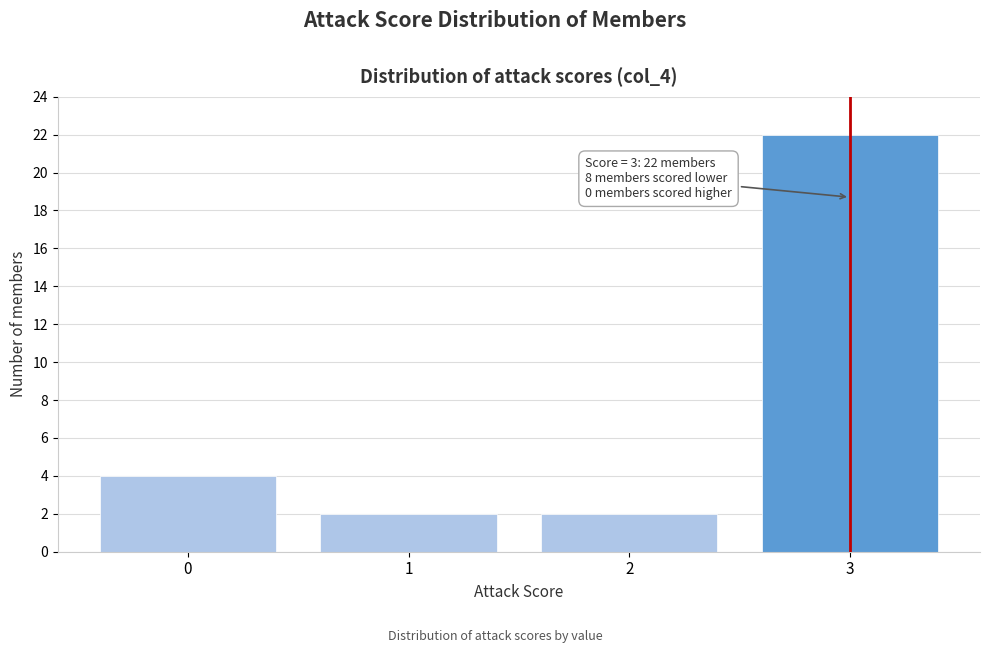

Reading left to right, list all the values displayed in this chart.

0=4	1=2	2=2	3=22